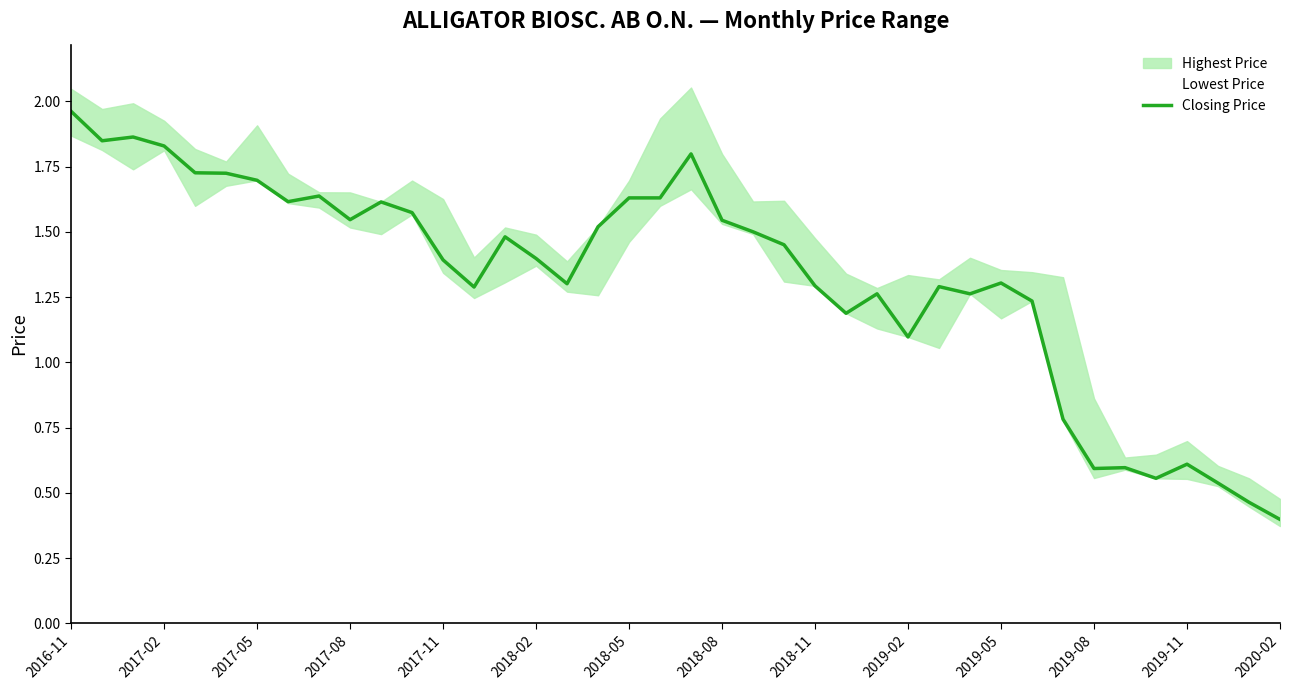

Is this an area chart (filled region under the line)?

No